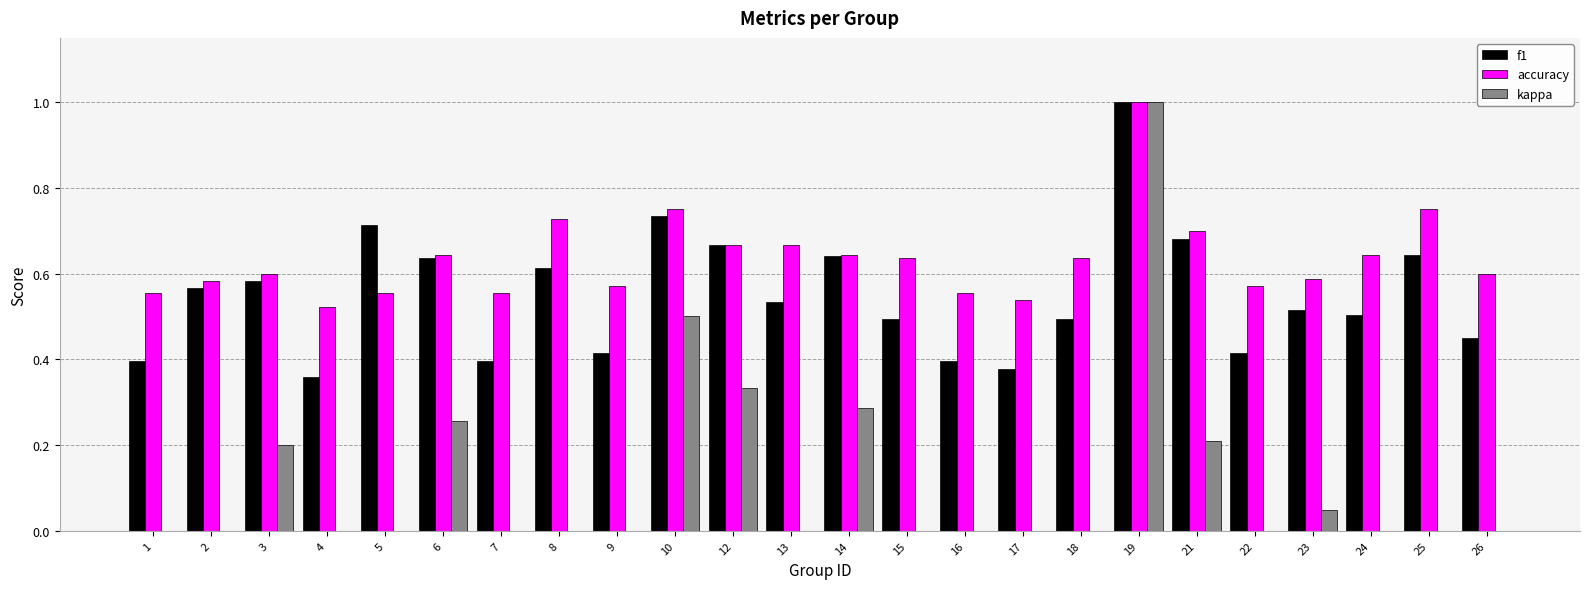

What is the total value across all series at 26?

1.1